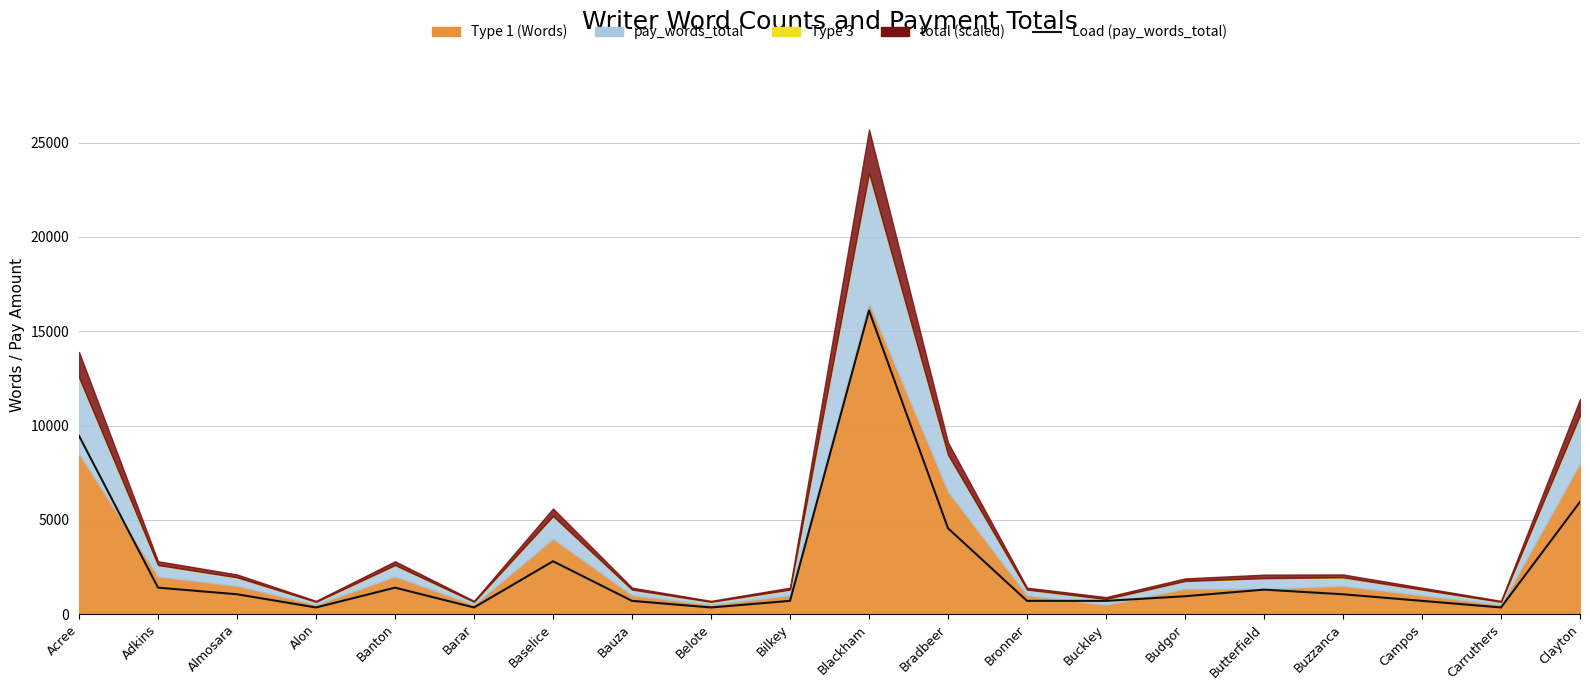

What is the minimum value shown in the chart?

350.0